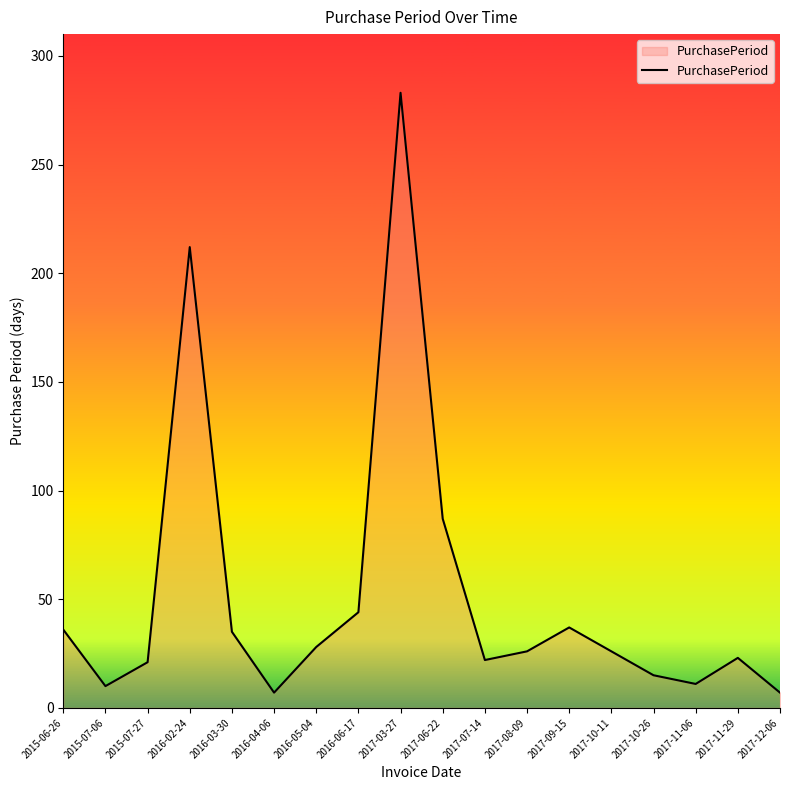

What is the difference between the maximum and minimum values?

276